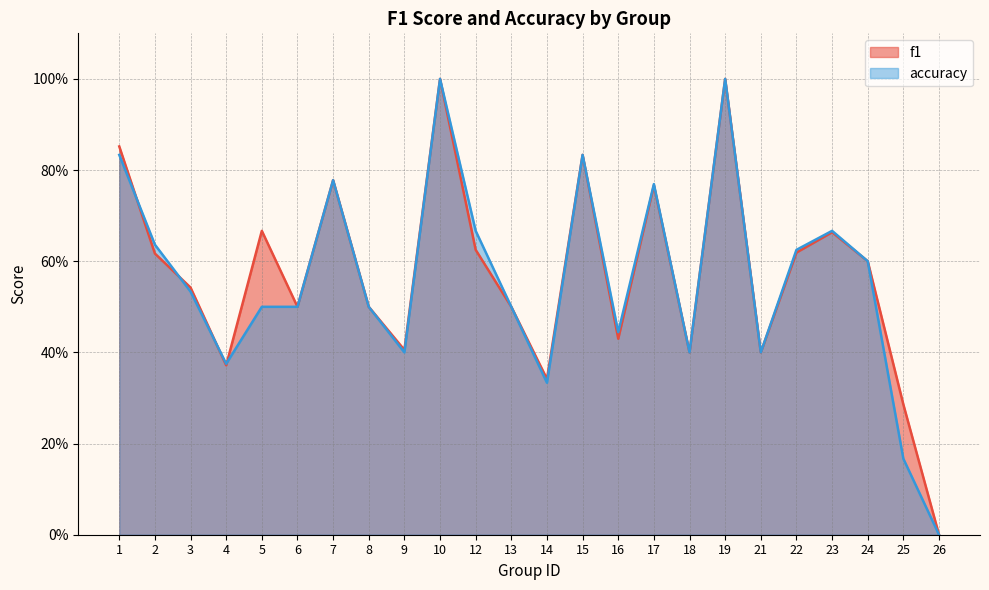

How many interior local peaks does the f1 series have?

7